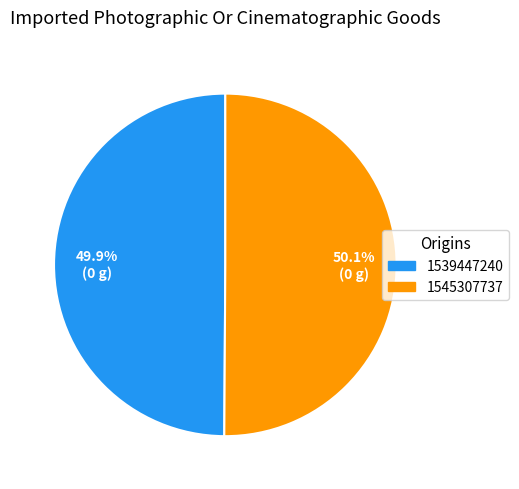

Count the number of slices in the pie.

2